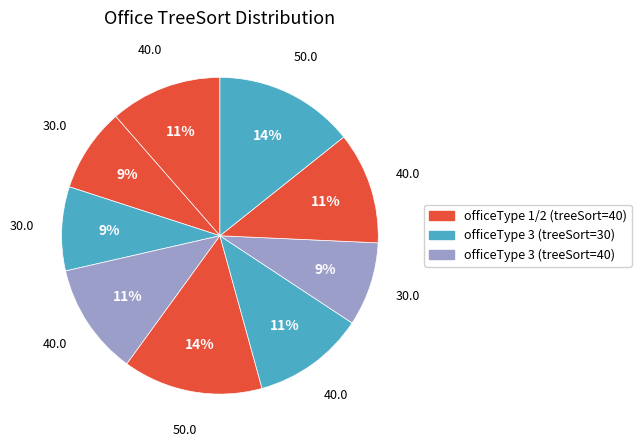

Count the number of slices in the pie.

9